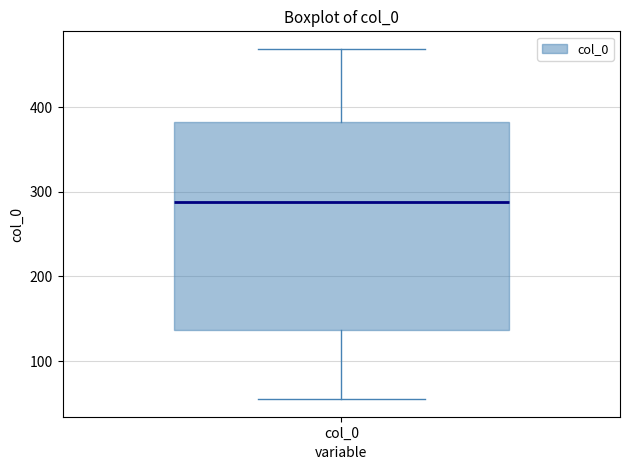

Read this box plot against the y-axis: the position of the median line, the range covered by the box, and the ends of both whiskers. The values are not printed on the chart, so give them approximately, as read against the axis.

median 290, box 140 to 380, whiskers 60 to 470